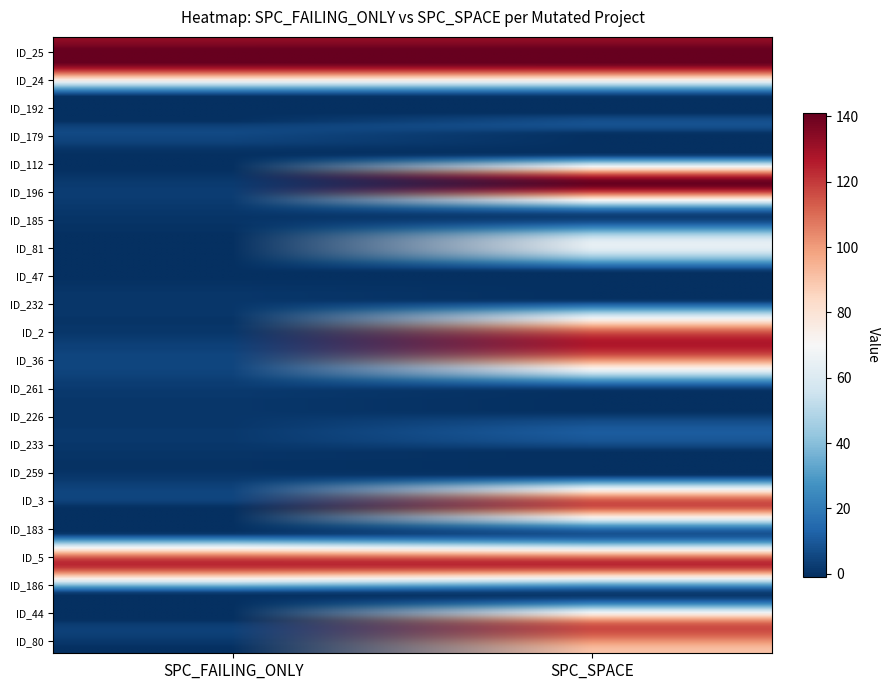

Reading left to right, transcribe all the data shown in this chart.

_MultipleBugs_.NOB_1.ID_25: 133	133
_MultipleBugs_.NOB_1.ID_24: 133	133
_MultipleBugs_.NOB_1.ID_192: 1	2
_MultipleBugs_.NOB_1.ID_179: 3	8
_MultipleBugs_.NOB_1.ID_112: -1	0
_MultipleBugs_.NOB_1.ID_196: 2	141
_MultipleBugs_.NOB_1.ID_185: 1	7
_MultipleBugs_.NOB_1.ID_81: -1	63
_MultipleBugs_.NOB_1.ID_47: -1	0
_MultipleBugs_.NOB_1.ID_232: 1	1
_MultipleBugs_.NOB_1.ID_2: 1	109
_MultipleBugs_.NOB_1.ID_36: 5	105
_MultipleBugs_.NOB_1.ID_261: 2	4
_MultipleBugs_.NOB_1.ID_226: 1	4
_MultipleBugs_.NOB_1.ID_233: 1	4
_MultipleBugs_.NOB_1.ID_259: 1	4
_MultipleBugs_.NOB_1.ID_3: 1	117
_MultipleBugs_.NOB_1.ID_183: 4	8
_MultipleBugs_.NOB_1.ID_5: 124	124
_MultipleBugs_.NOB_1.ID_186: 2	2
_MultipleBugs_.NOB_1.ID_44: 1	109
_MultipleBugs_.NOB_1.ID_80: -1	91